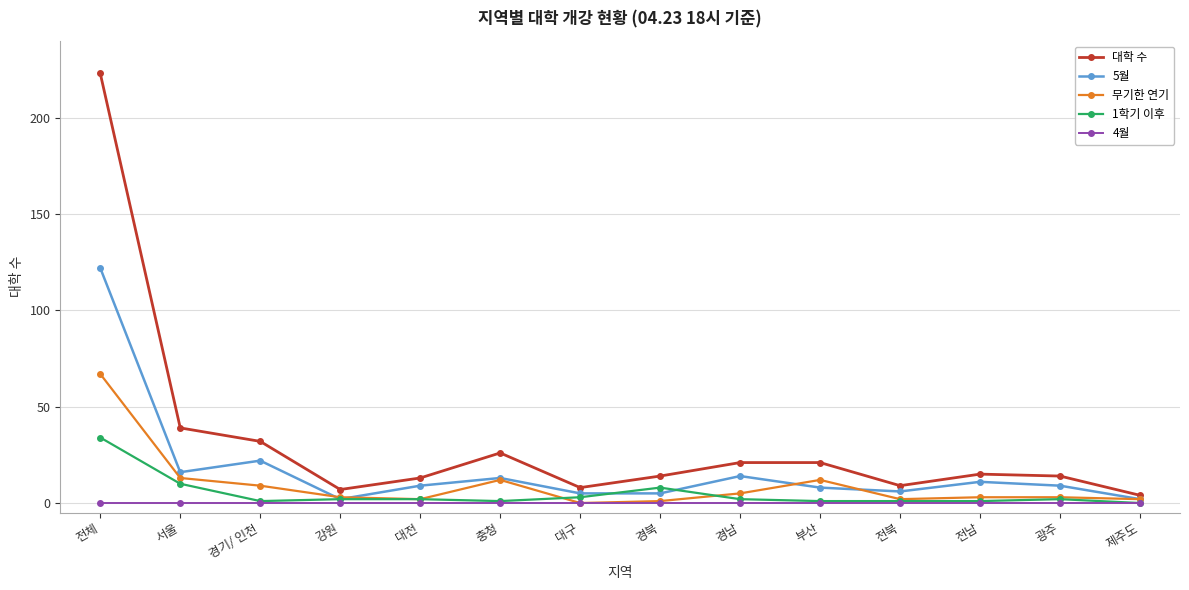

Rank the series at 경남 from highest to lowest value.

대학 수, 5월, 무기한 연기, 1학기 이후, 4월